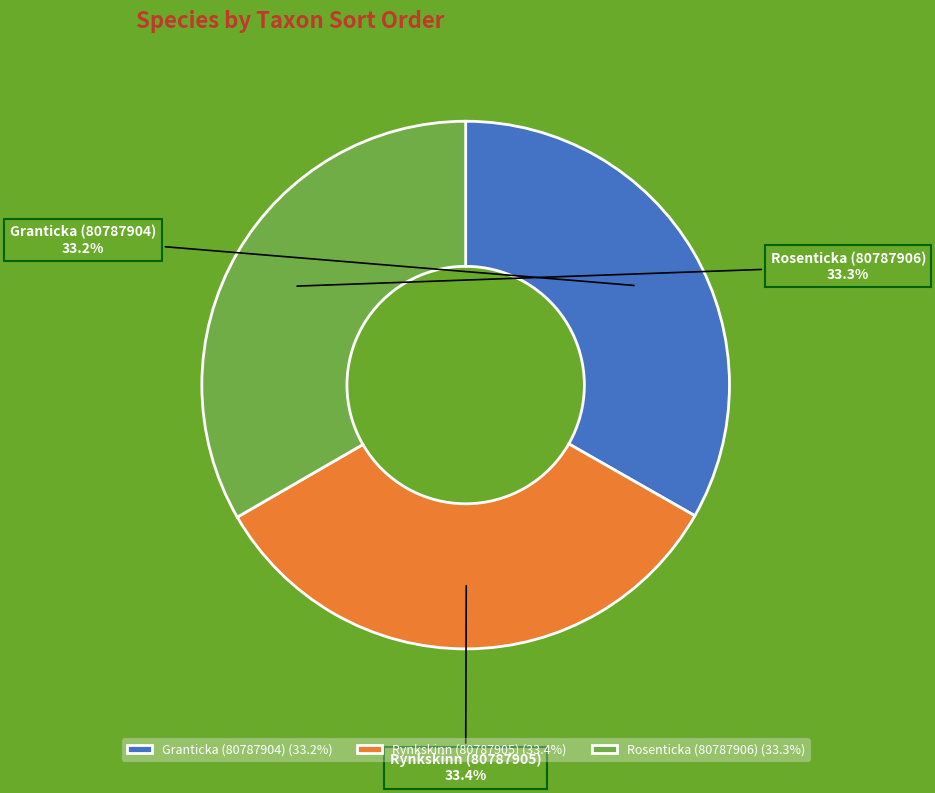

Count the number of slices in the pie.

3